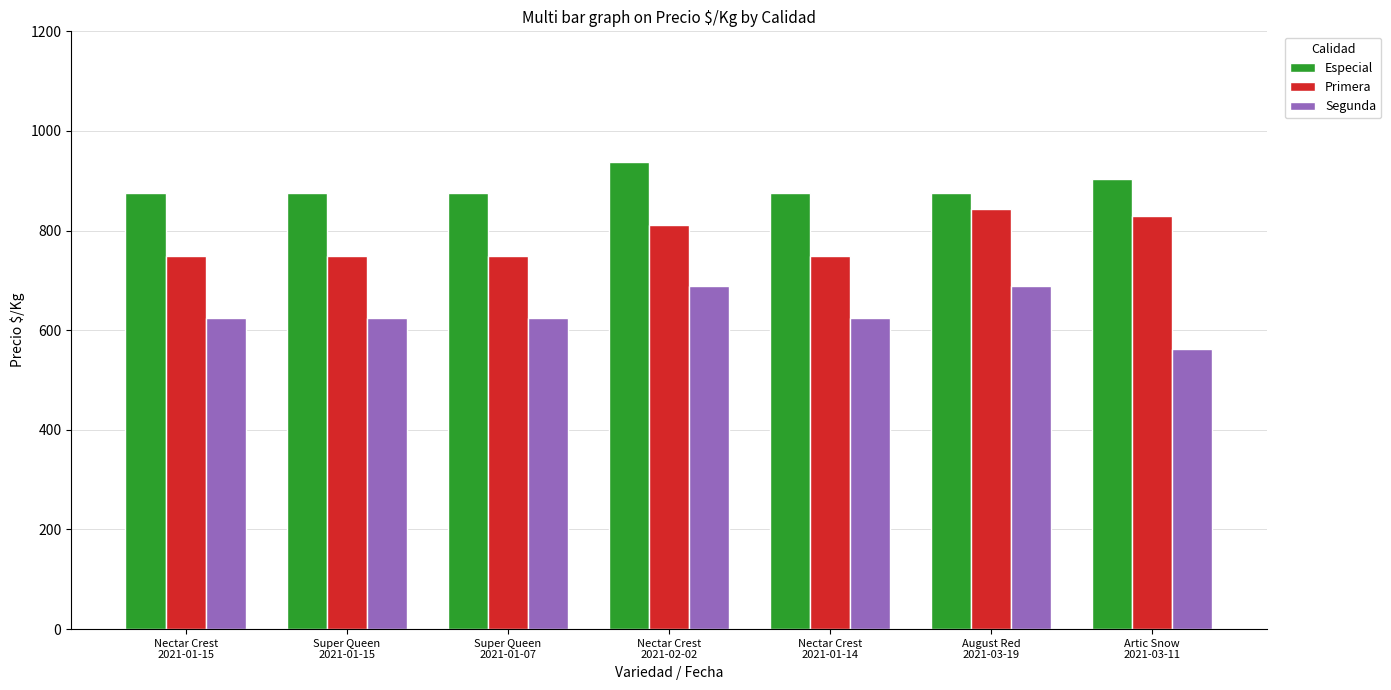

Rank the series by their average value, from lowest to highest.

Segunda, Primera, Especial